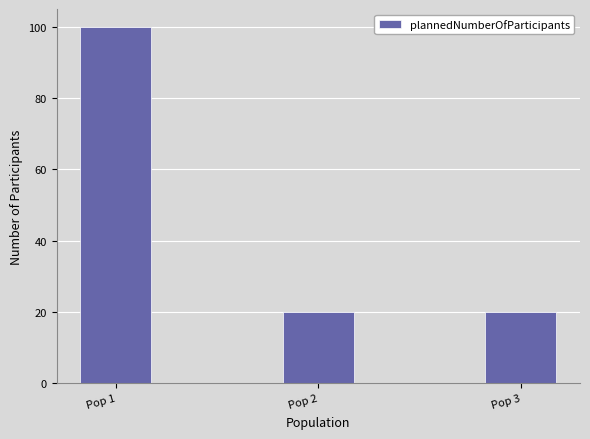

Approximately how many times larger is the value at Pop 3 compared to Pop 2?

1.0